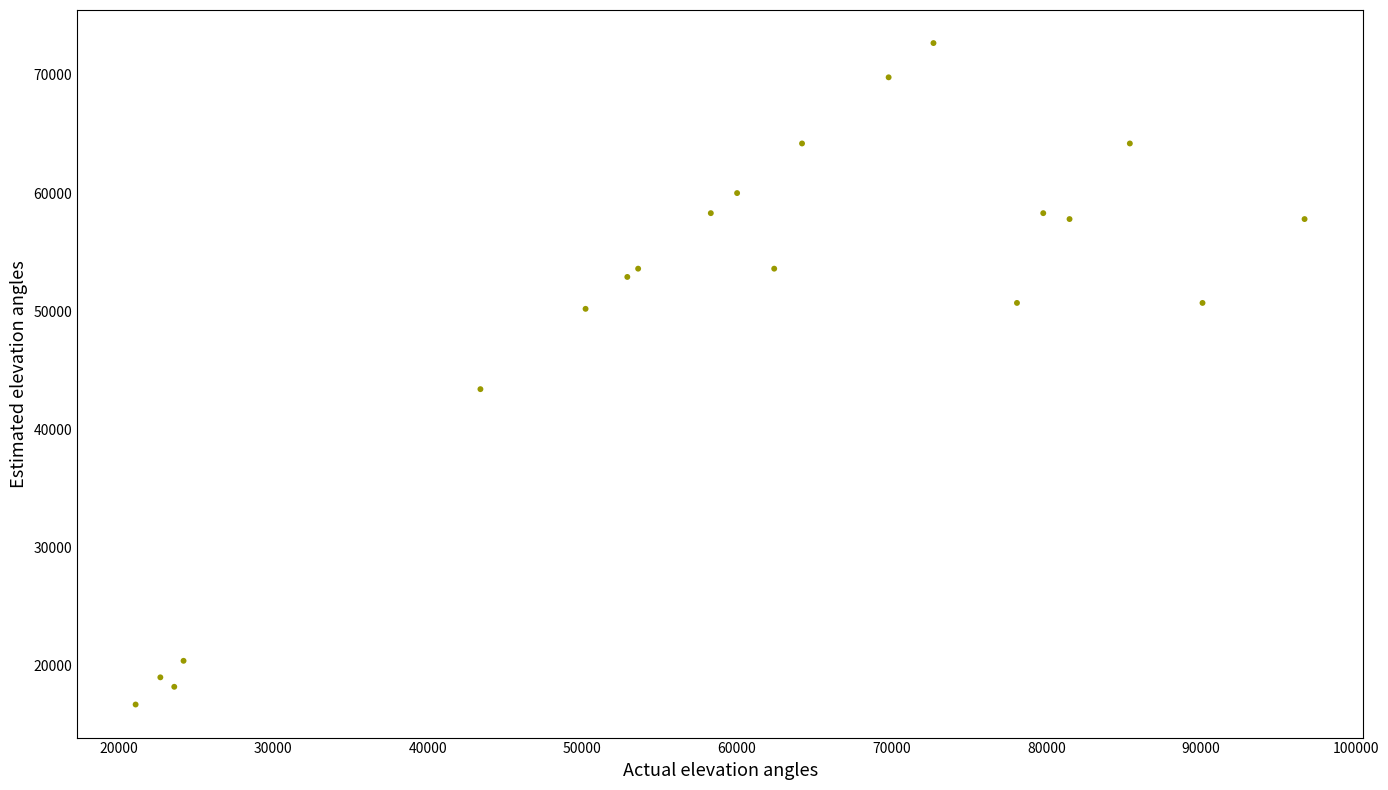

What Y value in the scatter plot is closest to 44700?

43400